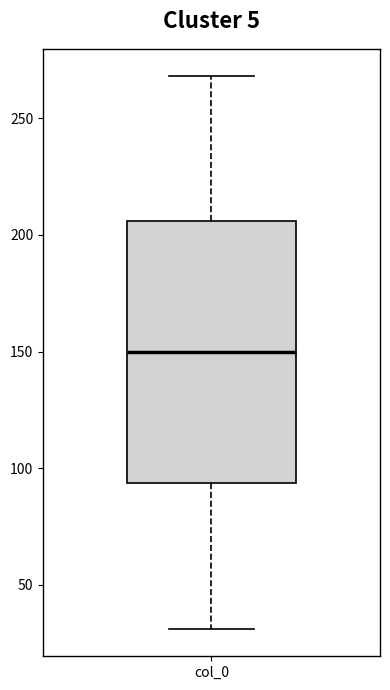

Where does the lower whisker of the box for col_0 end on the y-axis? The values are not printed on the chart, so give them approximately, as read against the axis.

30